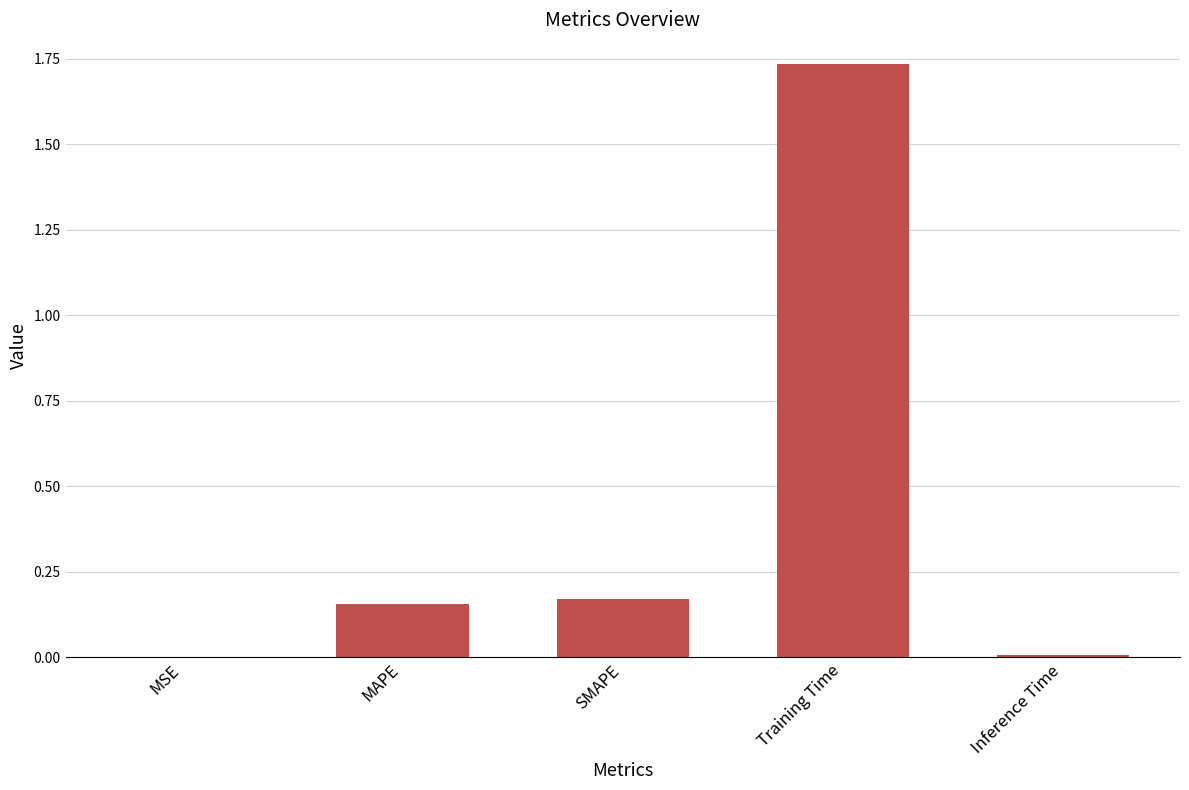

What is the sum of all values?

2.1